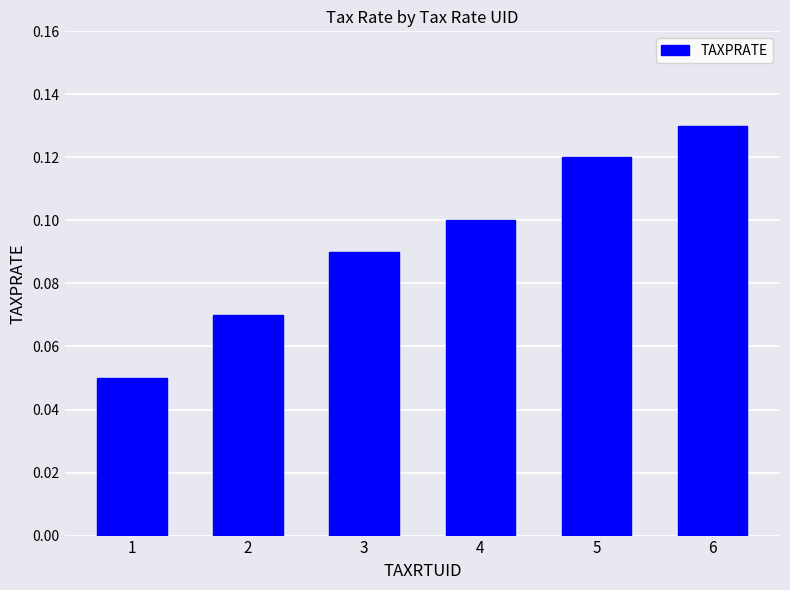

Which category has the lowest value across all series?

1